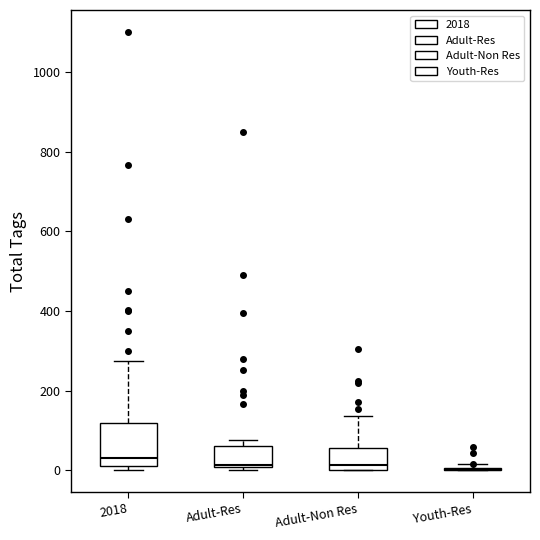

Reading left to right, transcribe this box plot: for each box, give where its median line is, the range the box spans, and where its two whiskers end, as read against the y-axis. The values are not printed on the chart, so give them approximately, as read against the axis.

2018: median 40, box 20 to 120, whiskers 0 to 280
Adult-Res: median 20, box 0 to 60, whiskers 0 (just below the box's lower edge) to 80
Adult-Non Res: median 20, box 0 to 60, whiskers 0 to 140
Youth-Res: box collapsed to a line at 0, whiskers 0 to 20